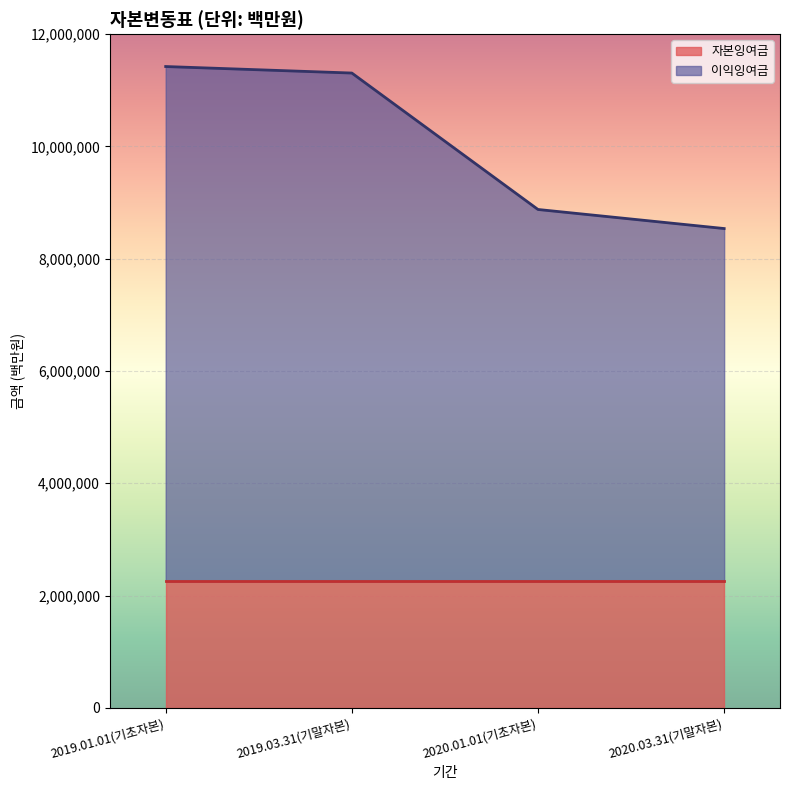

Approximately how many times larger is the value at 2020.01.01(기초자본) compared to 2019.03.31(기말자본)?

0.8